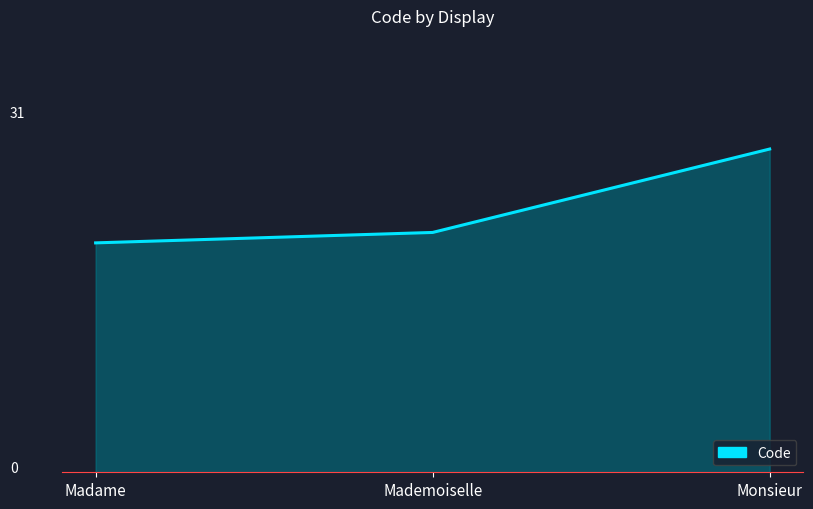

What is the label of the 1st point from the right?

Monsieur